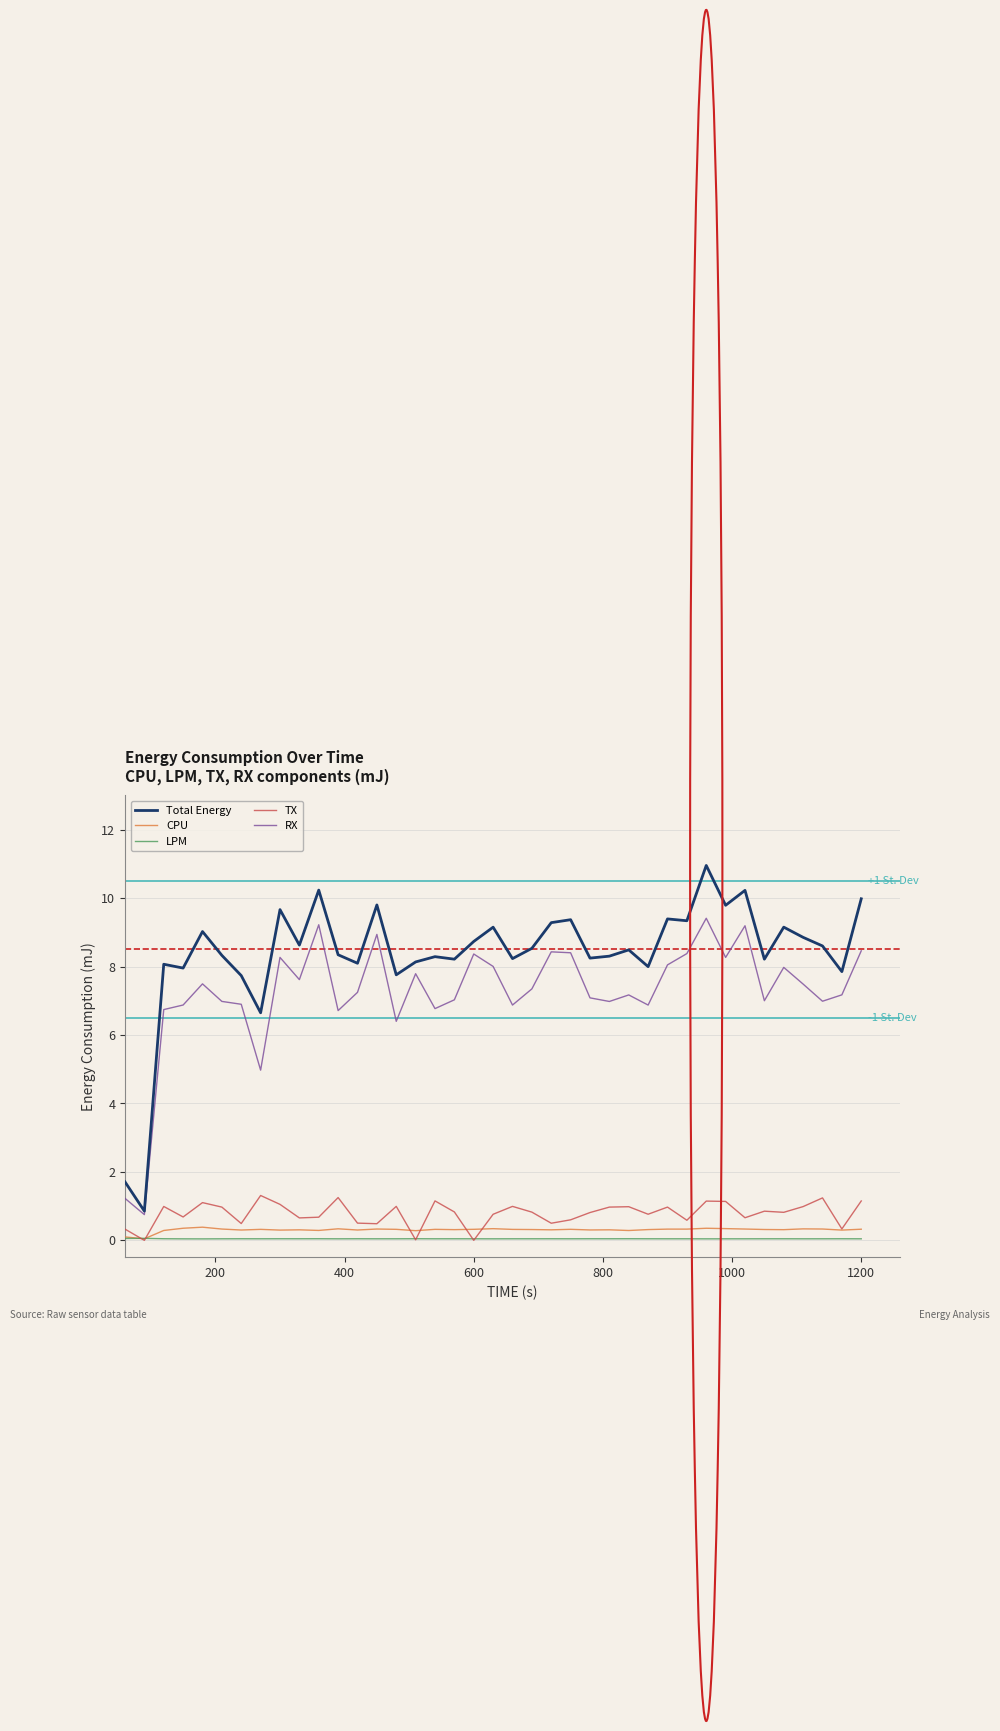

True or false: RX and LPM cross at least once.

False